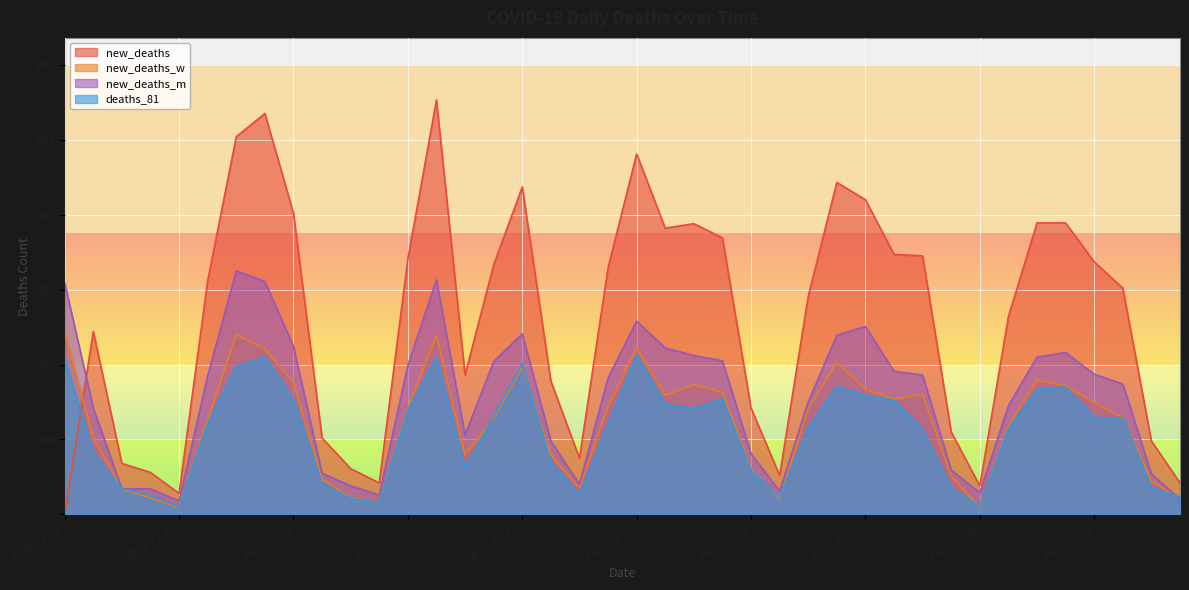

Rank the series at 2021-01-10 from lowest to highest value.

deaths_81, new_deaths_w, new_deaths_m, new_deaths